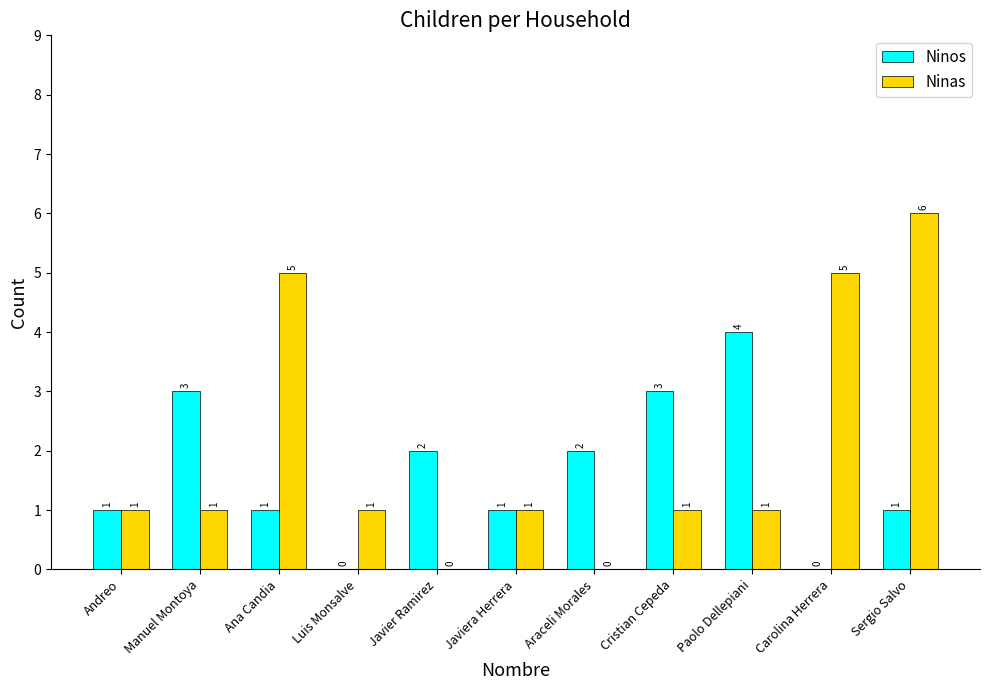

Reading left to right, extract all data points from this chart.

Ninos: Andreo=1	Manuel Montoya=3	Ana Candia=1	Luis Monsalve=0	Javier Ramirez=2	Javiera Herrera=1	Araceli Morales=2	Cristian Cepeda=3	Paolo Dellepiani=4	Carolina Herrera=0	Sergio Salvo=1
Ninas: Andreo=1	Manuel Montoya=1	Ana Candia=5	Luis Monsalve=1	Javier Ramirez=0	Javiera Herrera=1	Araceli Morales=0	Cristian Cepeda=1	Paolo Dellepiani=1	Carolina Herrera=5	Sergio Salvo=6